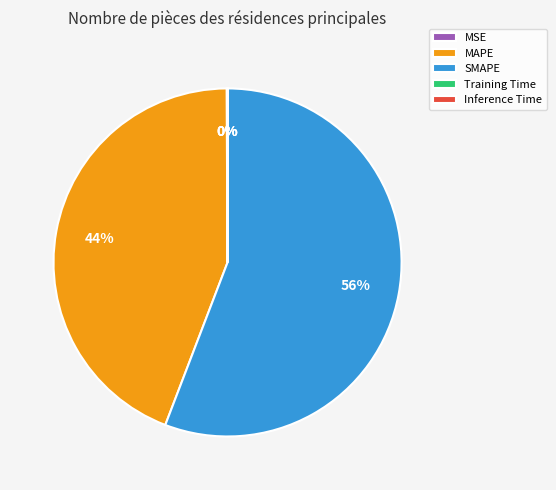

To the nearest percent, what is the average slice percentage?

20%